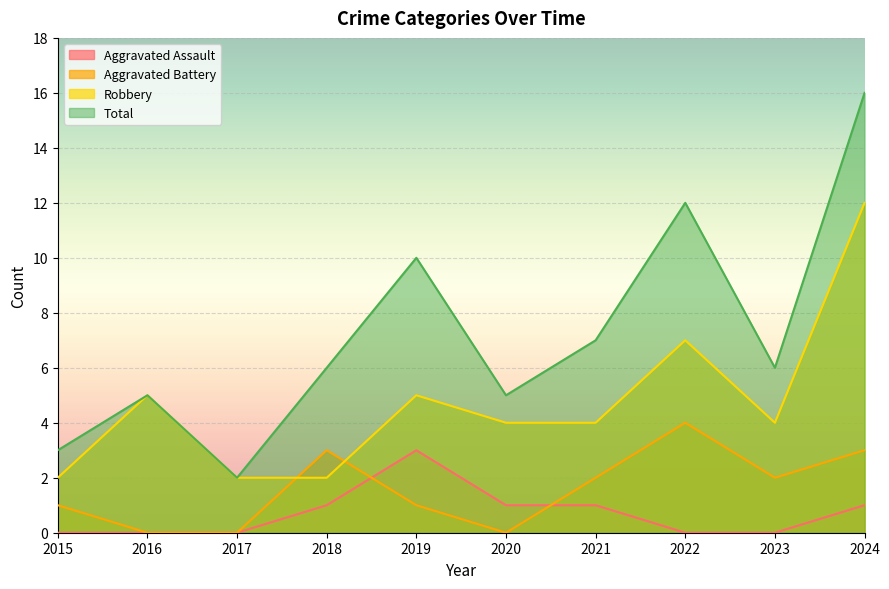

The value of Aggravated Assault at 2017 is 0. True or false?

True